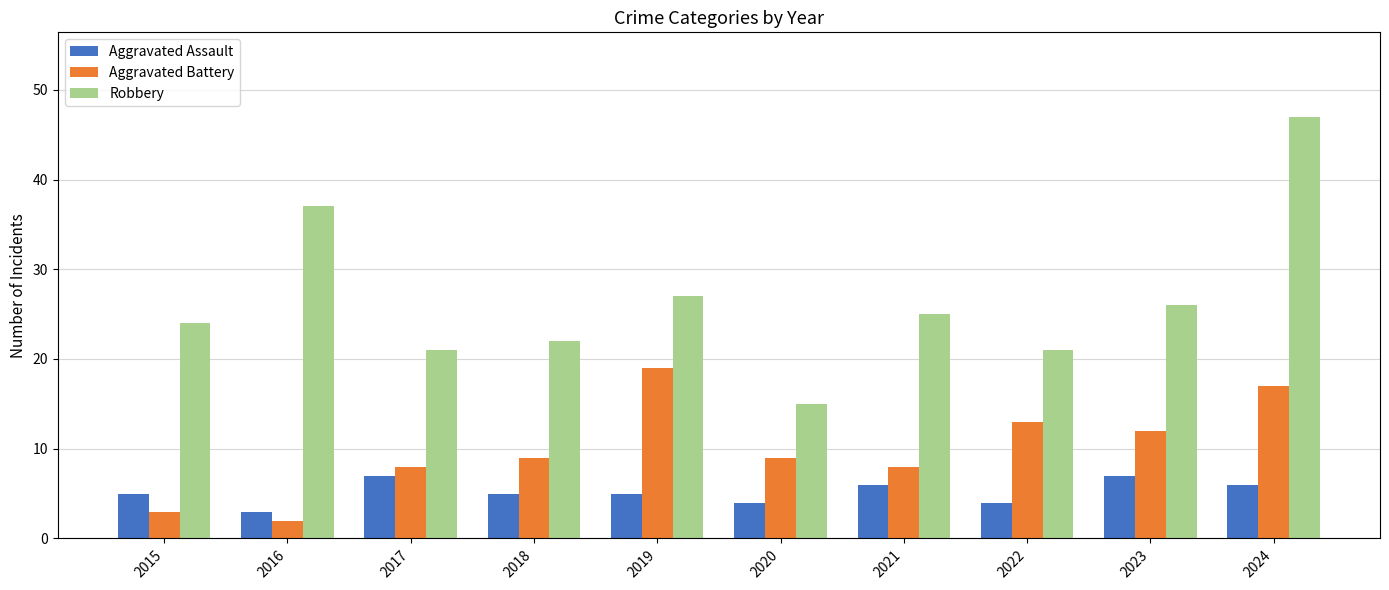

What is the maximum value for Aggravated Battery?

19